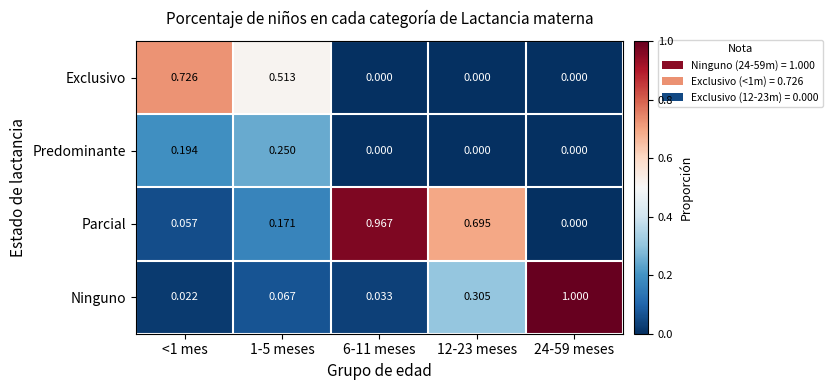

Which series changed the most between 1-5 meses and 6-11 meses?

Parcial